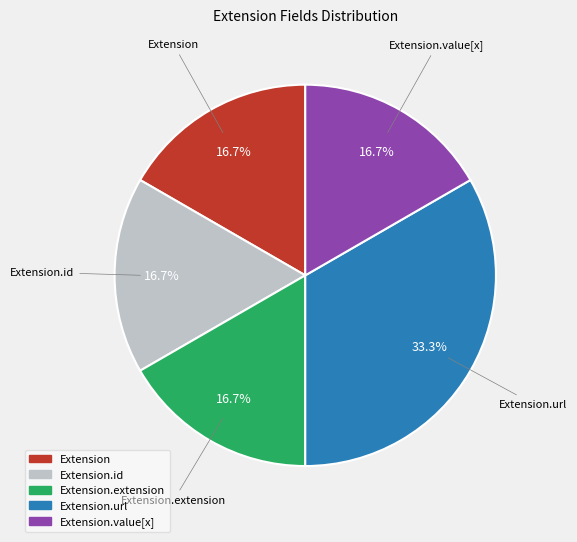

Does any single category account for the majority?

No